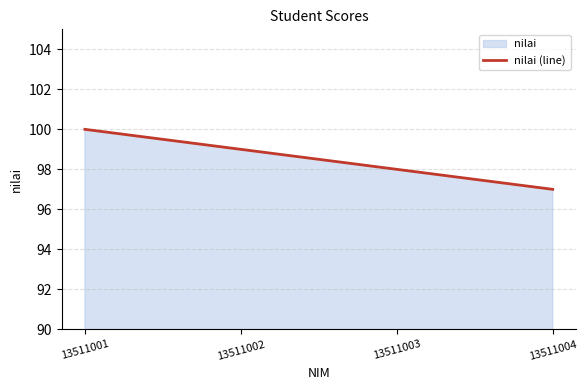

Reading left to right, what are all the values shown in this chart?

13511001=100	13511002=99	13511003=98	13511004=97